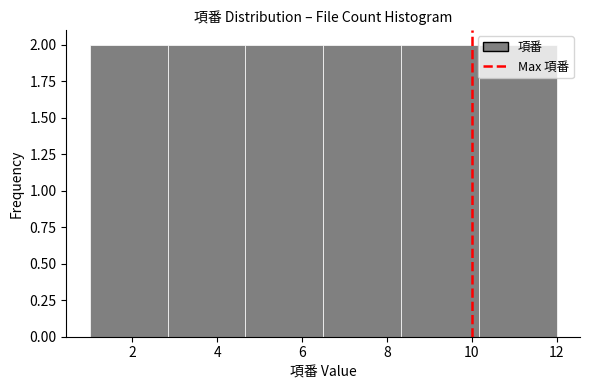

Reading left to right, transcribe this chart: for each bar, give the range it covers on the x-axis and its height. Neither the bar edges nor the heights are printed on the chart, so give them approximately, as read against the axes.

1.0 to 2.8: 2
2.8 to 4.6: 2
4.6 to 6.6: 2
6.6 to 8.4: 2
8.4 to 10.2: 2
10.2 to 12.0: 2